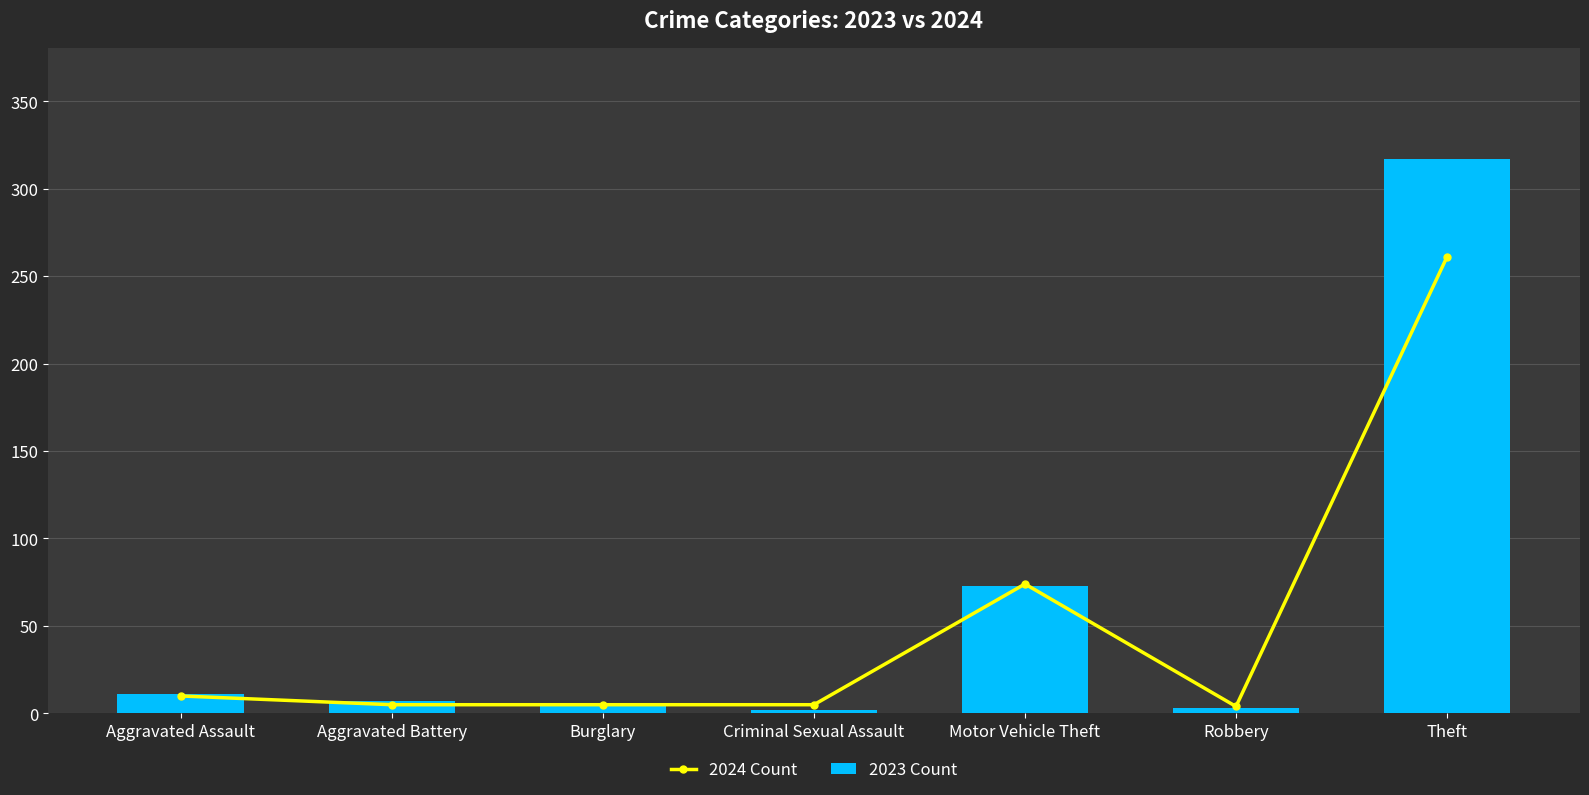

Rank the series by their average value, from highest to lowest.

2023 Count, 2024 Count